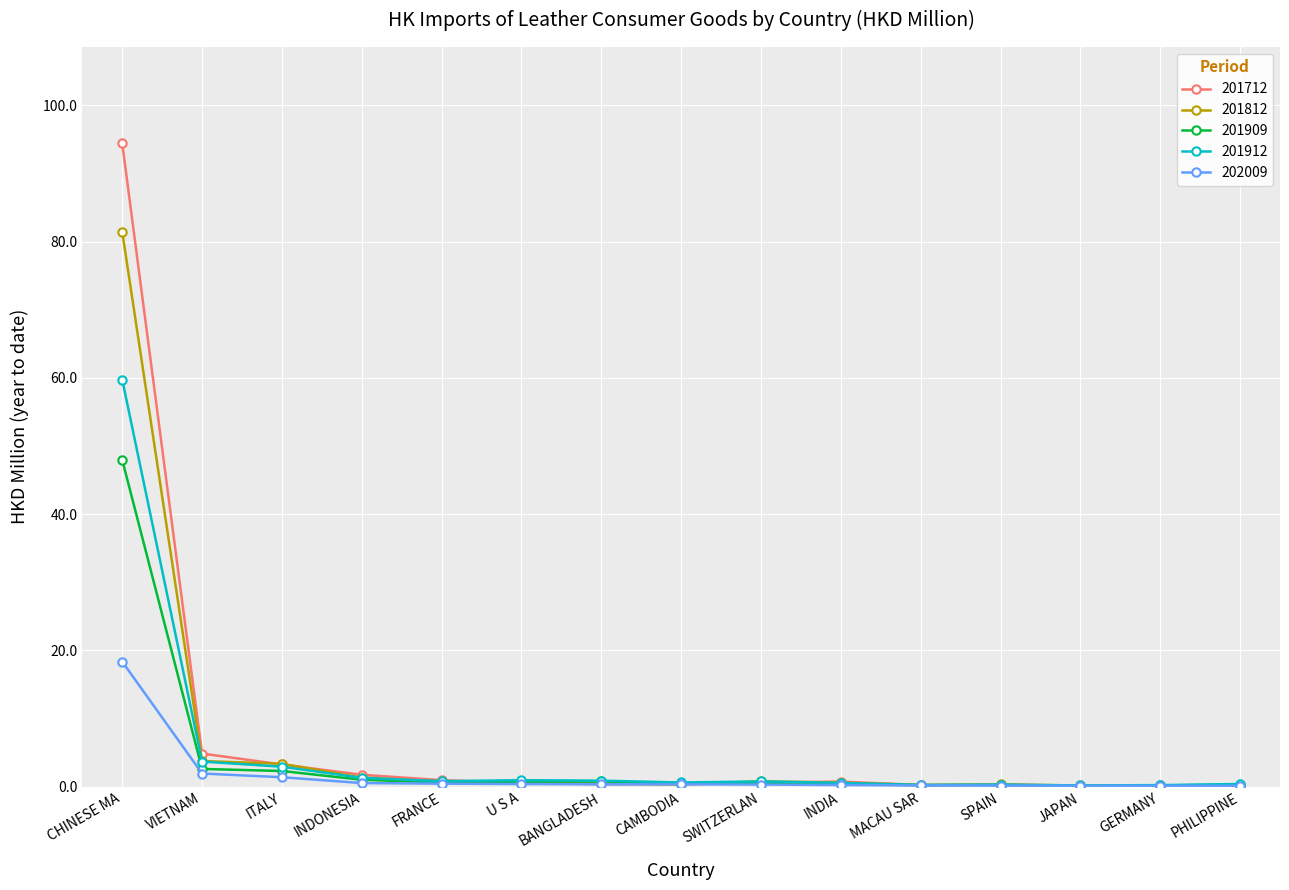

Which series has the widest spread of values?

201712